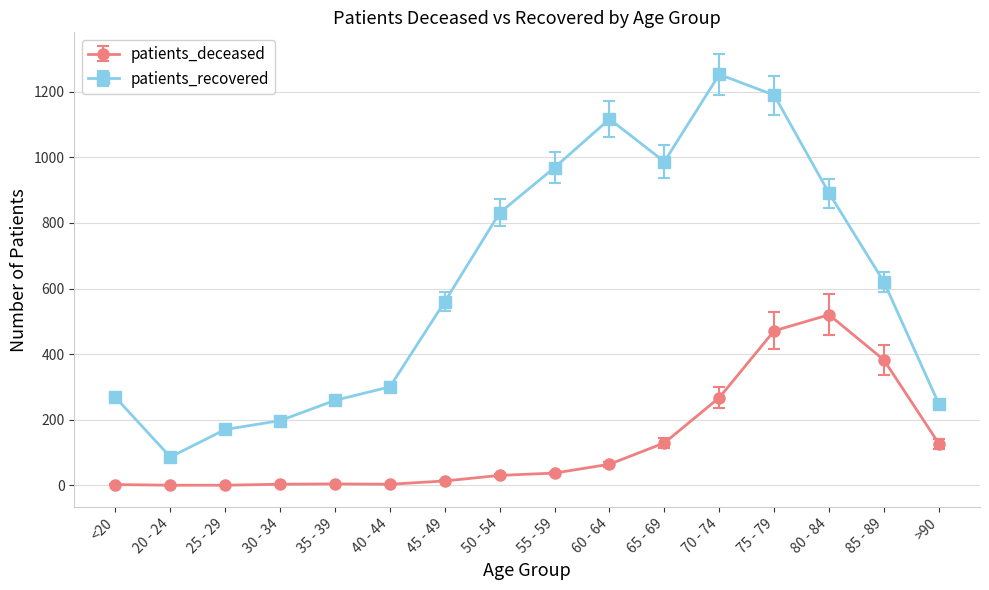

At which category is the sum across all series the highest?

75 - 79